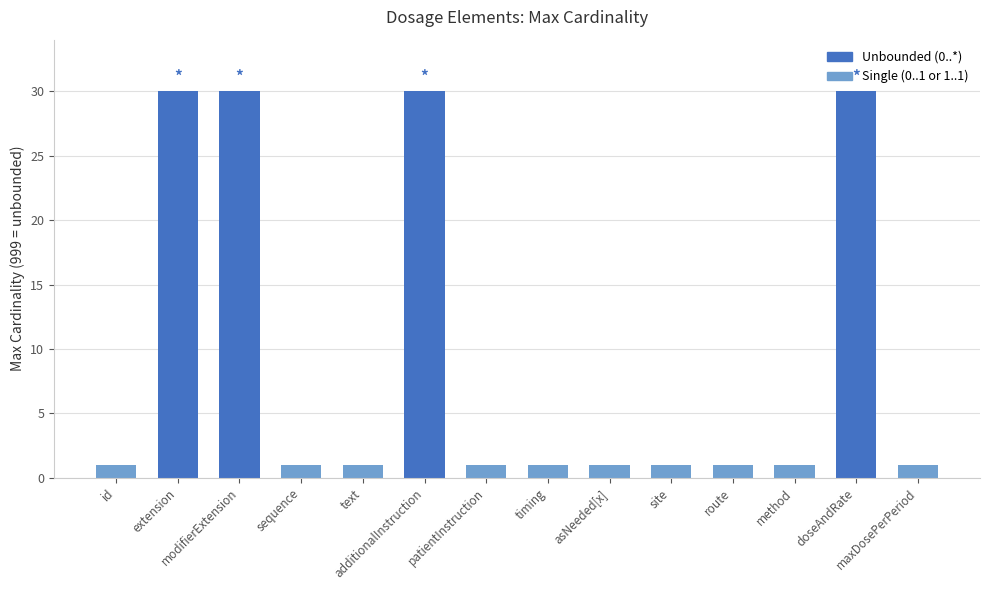

How many distinct data groups are displayed?

1